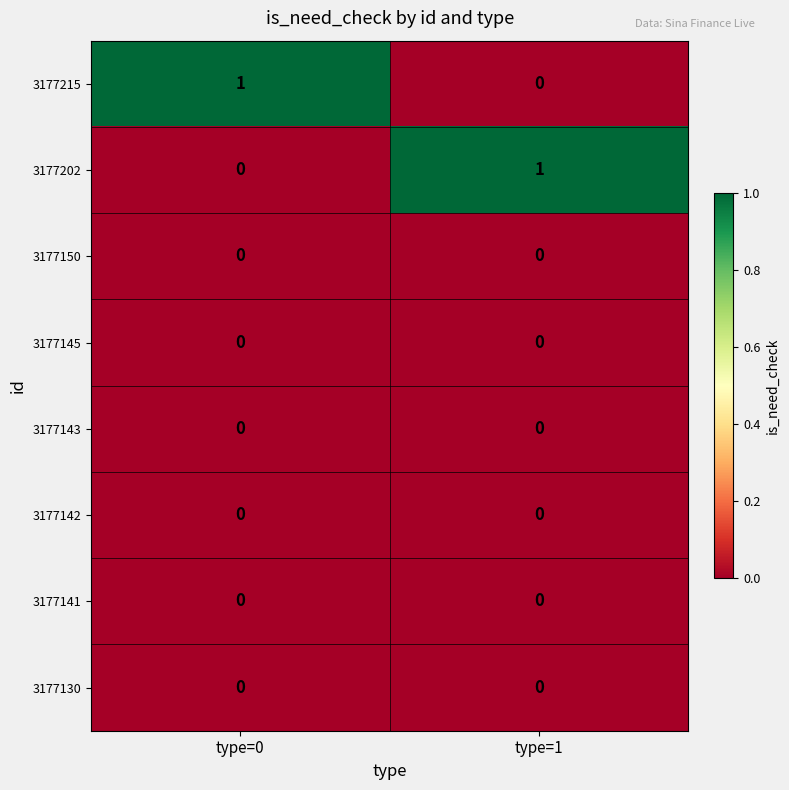

The 3177130 series shows 0 at type=1. True or false?

True